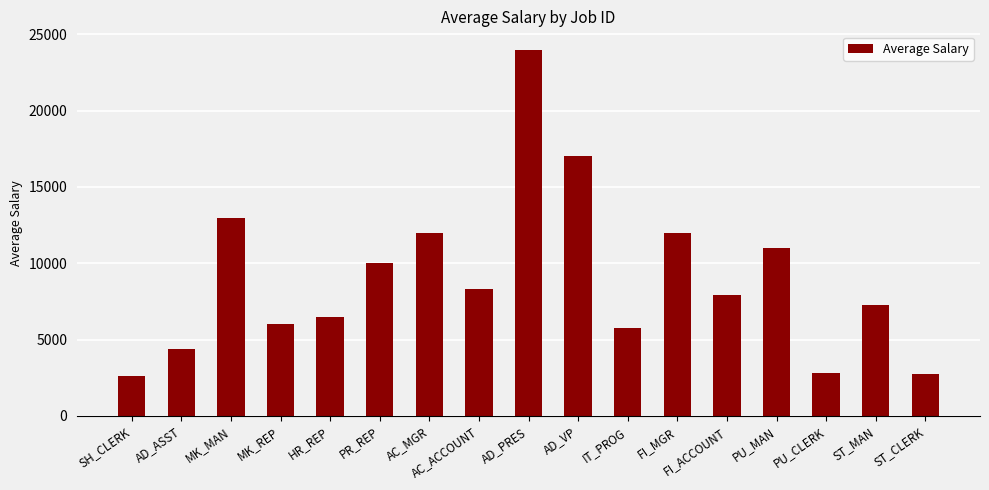

What is the difference between the maximum and minimum values?

21400